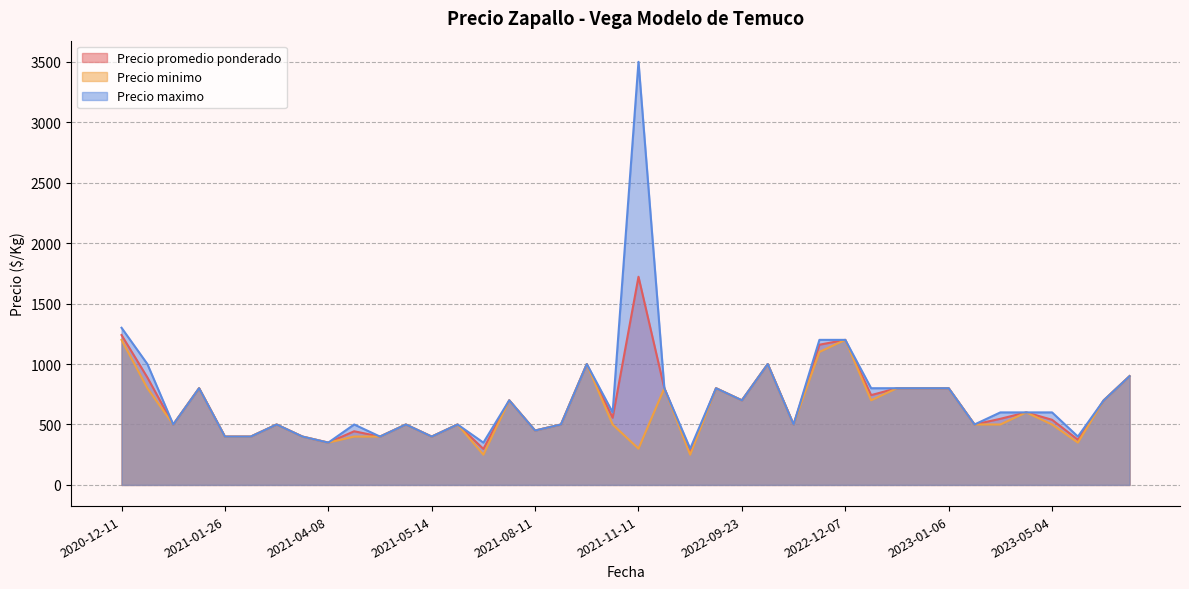

Which series has the largest range (max minus min)?

Precio maximo